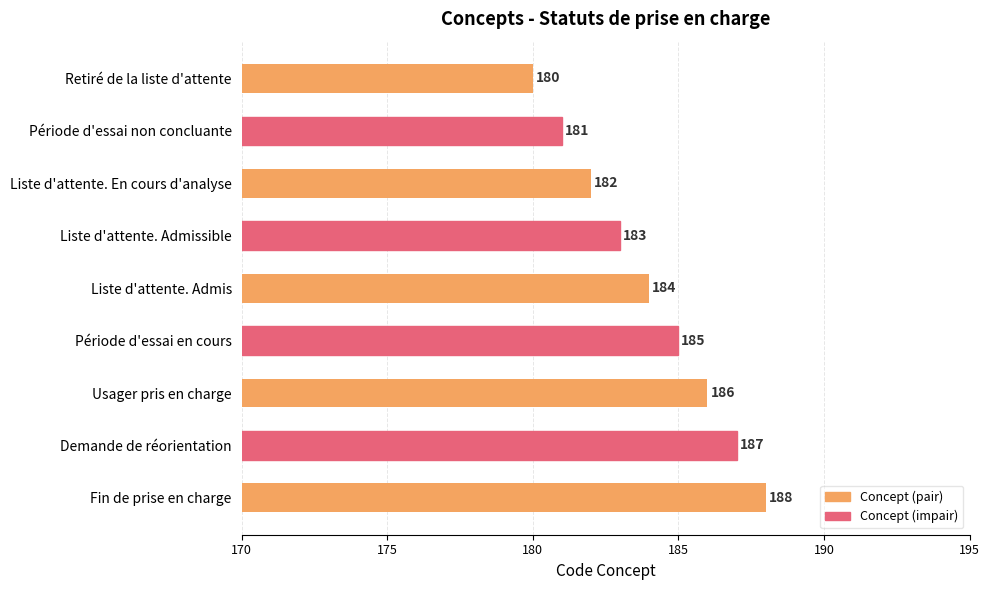

What is the difference between the second highest and second lowest values?

6